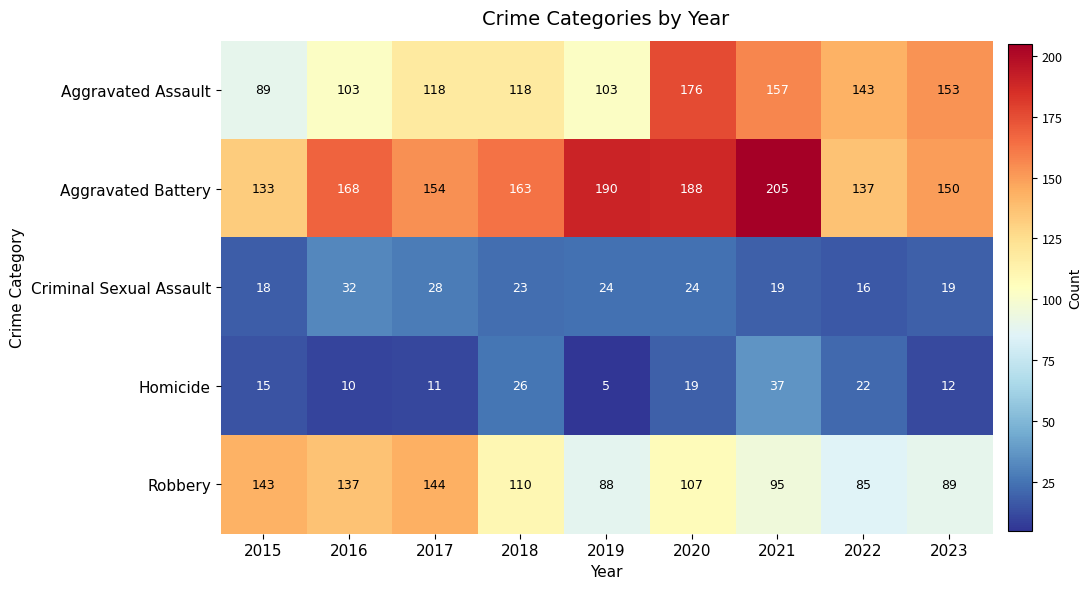

Which series has the largest total across all categories?

Aggravated Battery